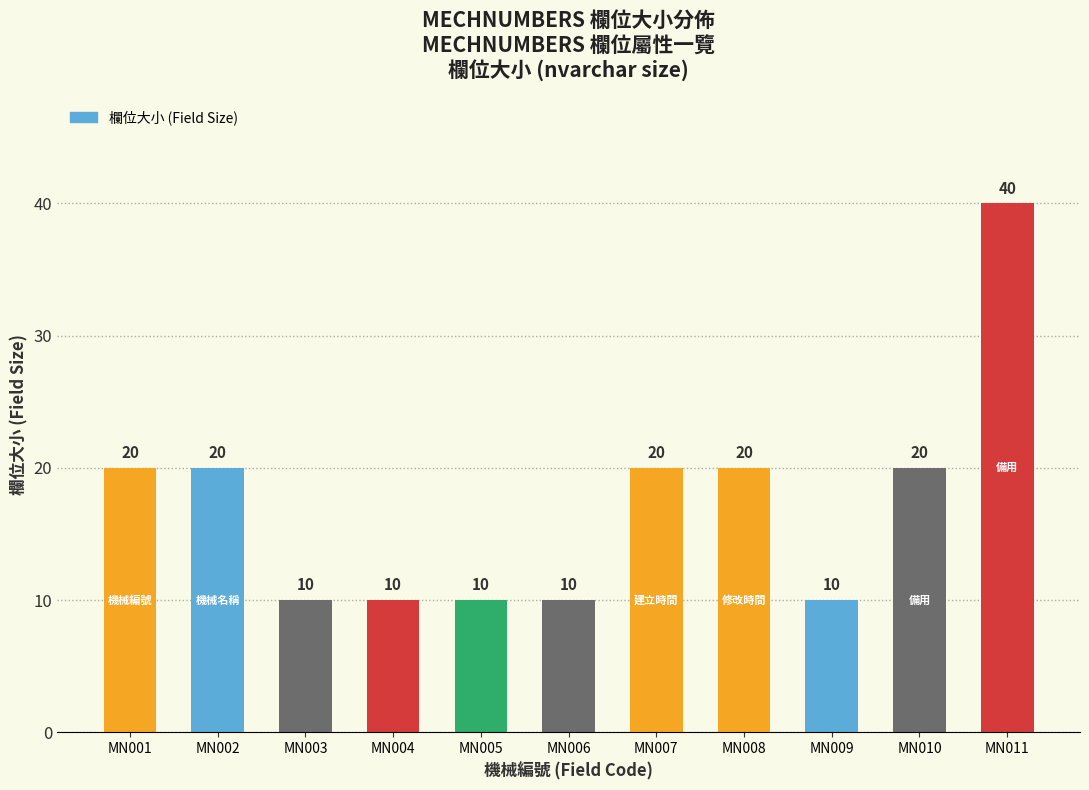

Which label corresponds to the largest value in the chart?

MN011